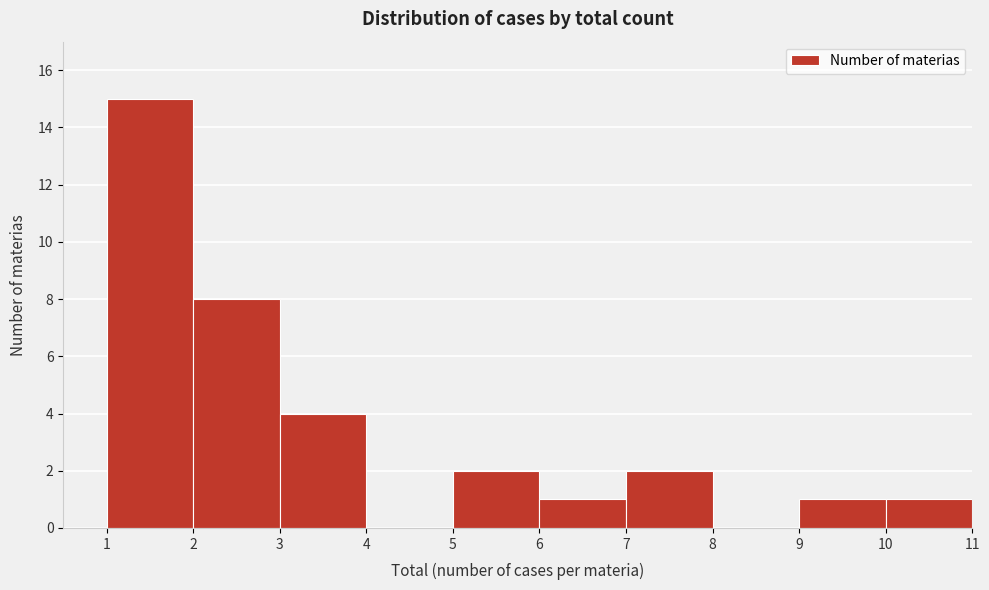

Reading left to right, transcribe this chart: for each bar, give the range it covers on the x-axis and its height. The values are not printed on the chart, so give them approximately, as read against the axis.

1 to 2: 15
2 to 3: 8
3 to 4: 4
4 to 5: 0
5 to 6: 2
6 to 7: 1
7 to 8: 2
8 to 9: 0
9 to 10: 1
10 to 11: 1